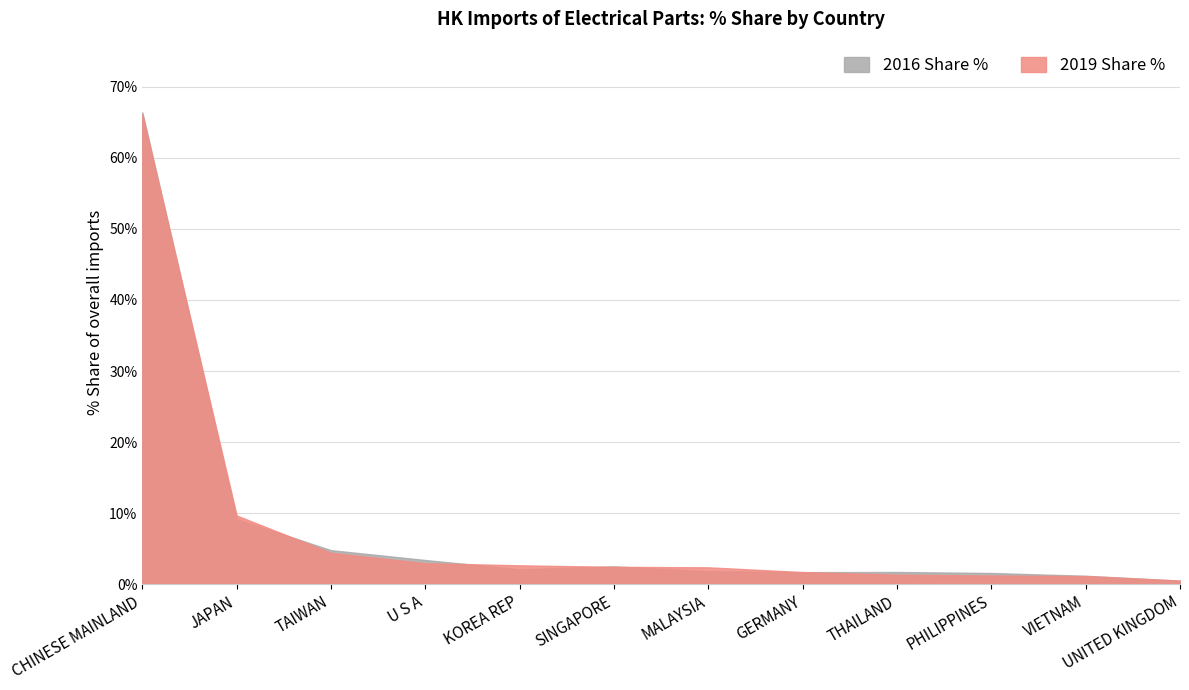

At which category does 2016 Share % reach its first local peak?

SINGAPORE